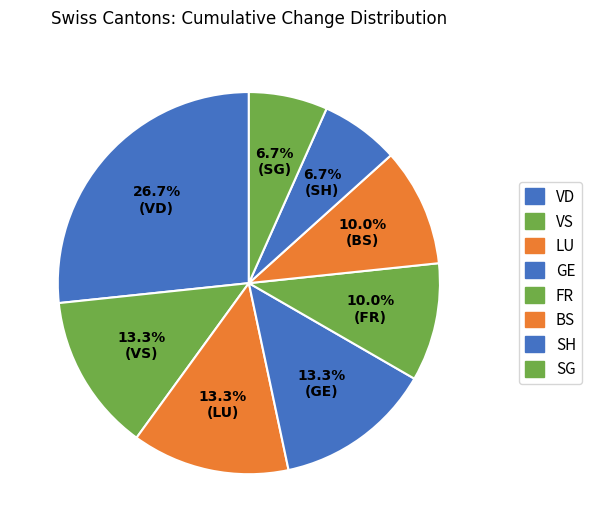

How many segments does this pie chart have?

8